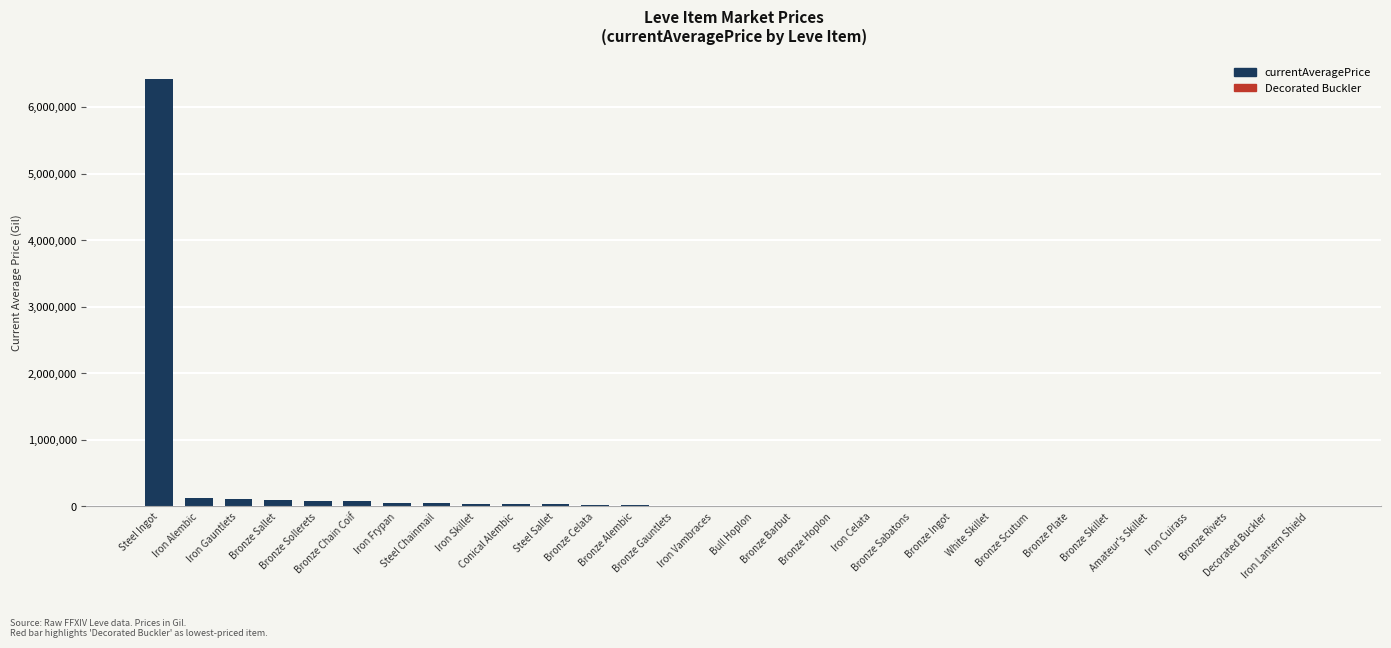

What is the greatest value displayed?

6415039.5